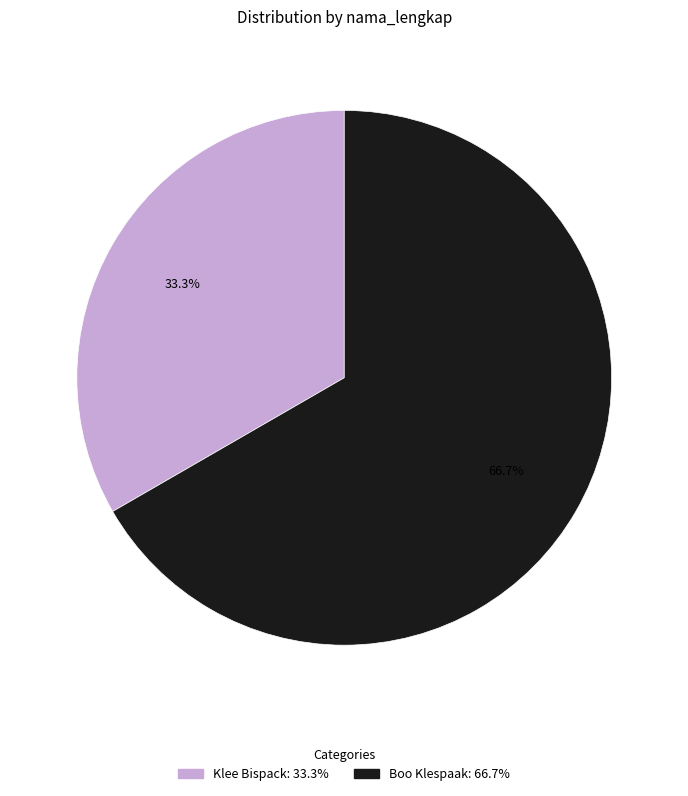

Rank the categories by value from lowest to highest.

Klee Bispack, Boo Klespaak